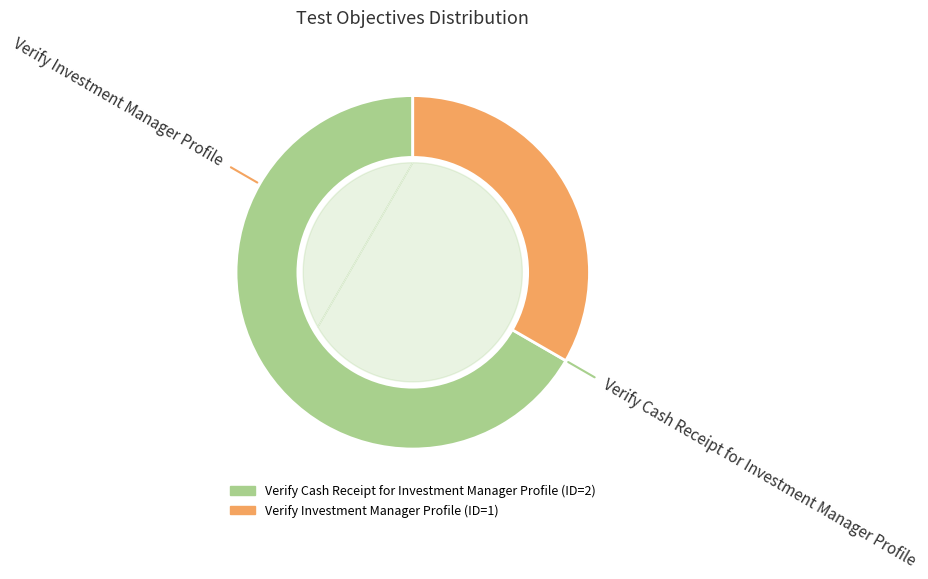

Does any single category account for the majority?

Yes